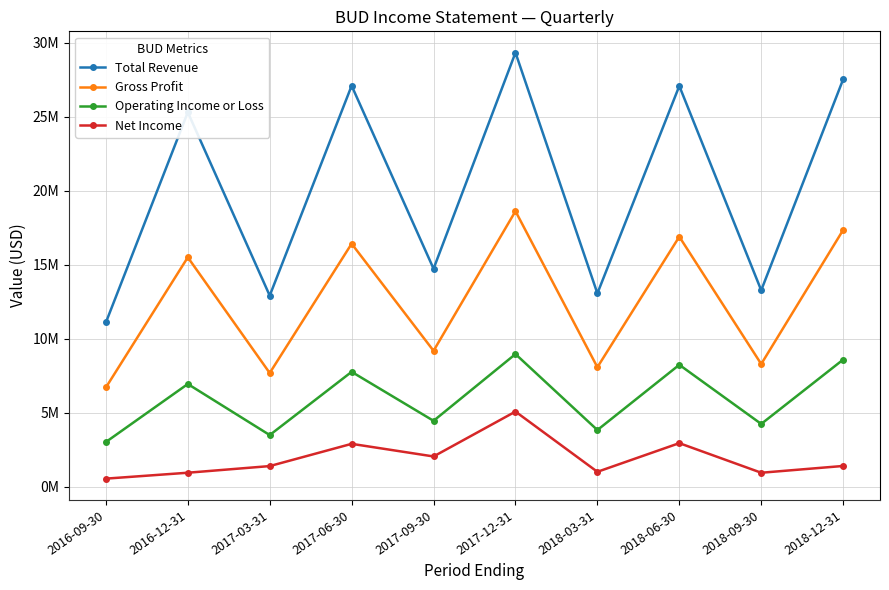

What are all the series names shown in the legend?

Total Revenue, Gross Profit, Operating Income or Loss, Net Income